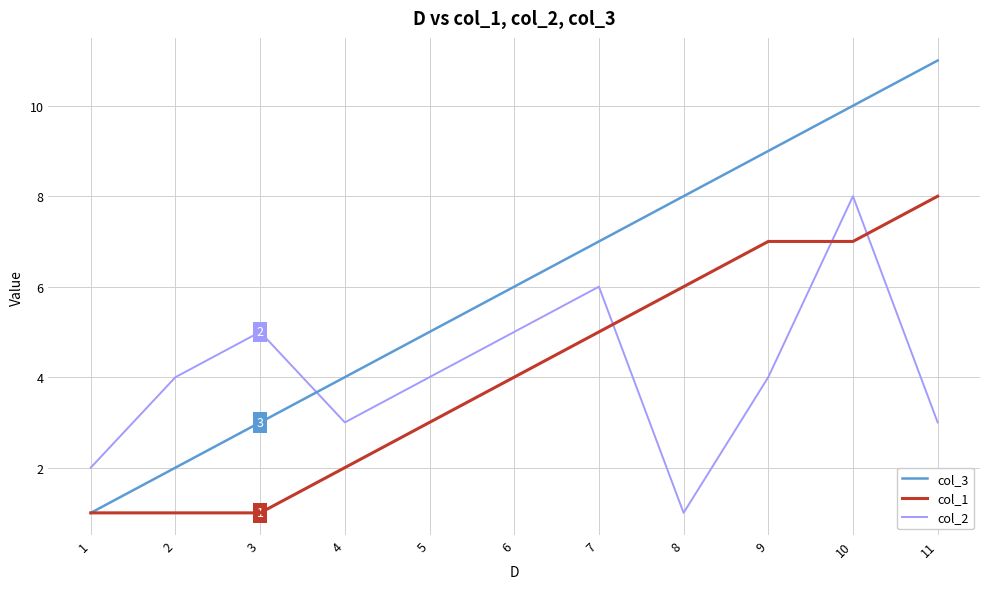

True or false: col_3 has a value of 3 at 3.

True